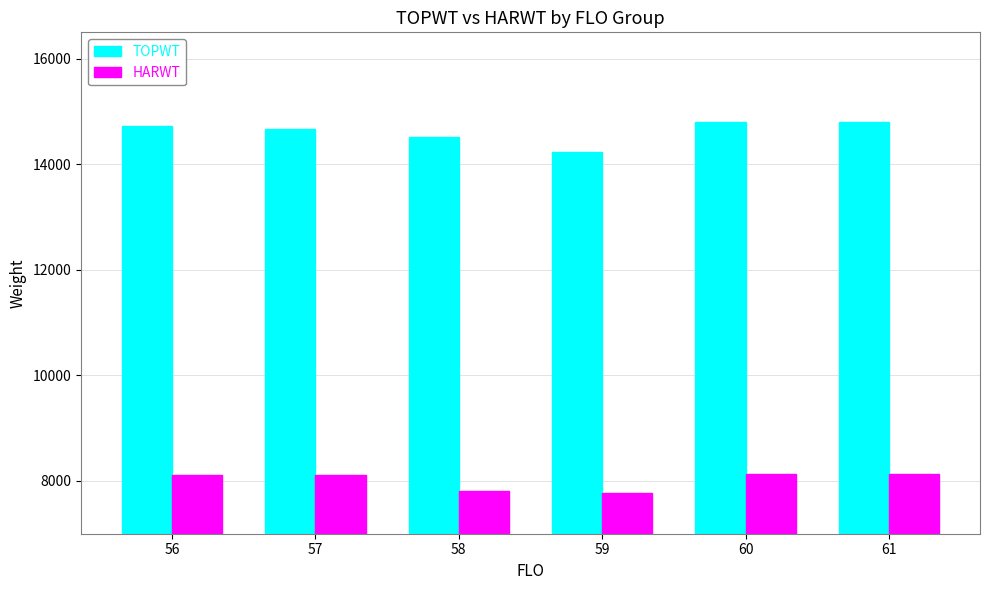

The value of HARWT at 58 is 7816. True or false?

True